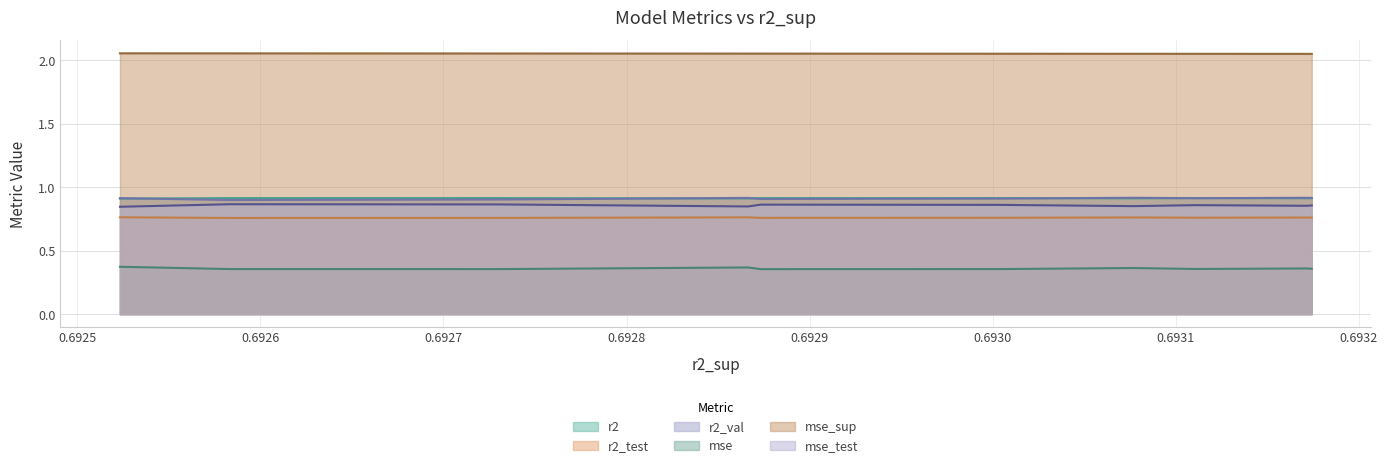

What are all the series names shown in the legend?

r2, r2_test, r2_val, mse, mse_sup, mse_test